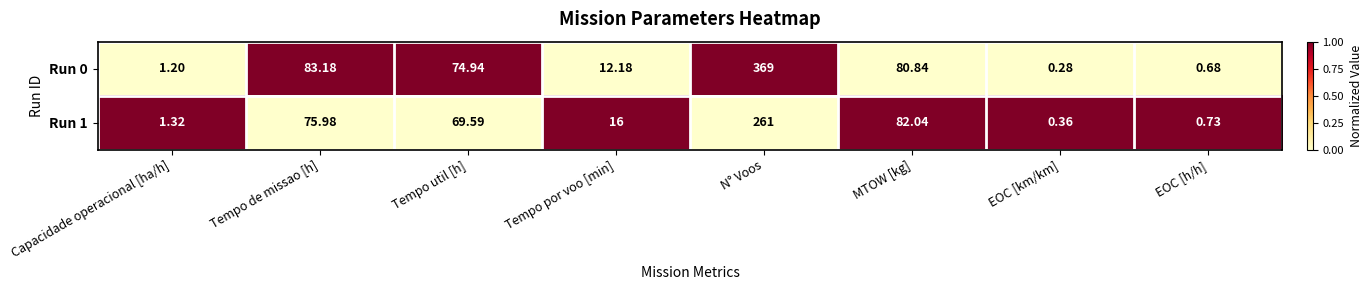

At which category does the chart reach its peak across all series?

N° Voos